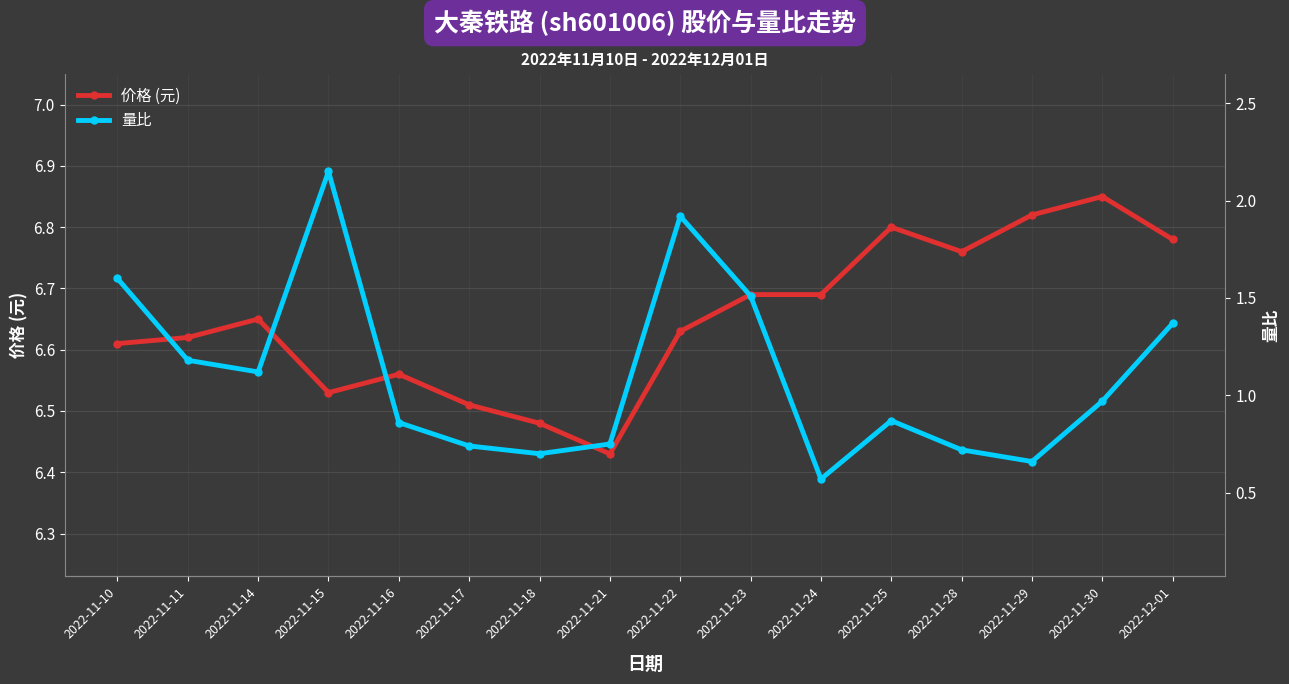

Rank the series by their maximum value, from highest to lowest.

价格 (元), 量比